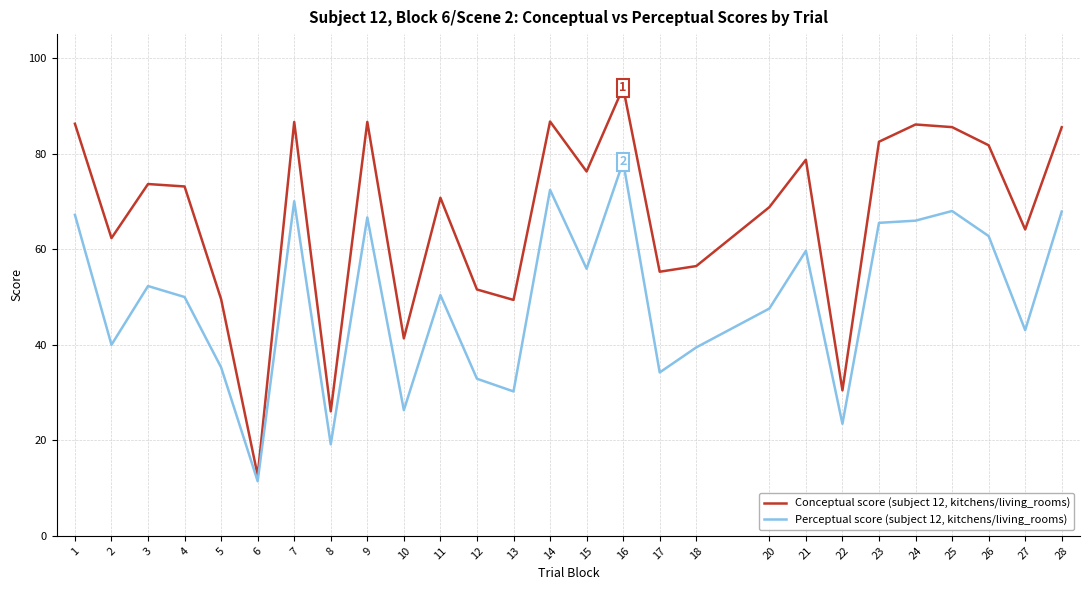

What is the difference between the maximum and minimum values in the Perceptual score (subject 12, kitchens/living_rooms) series?

66.9